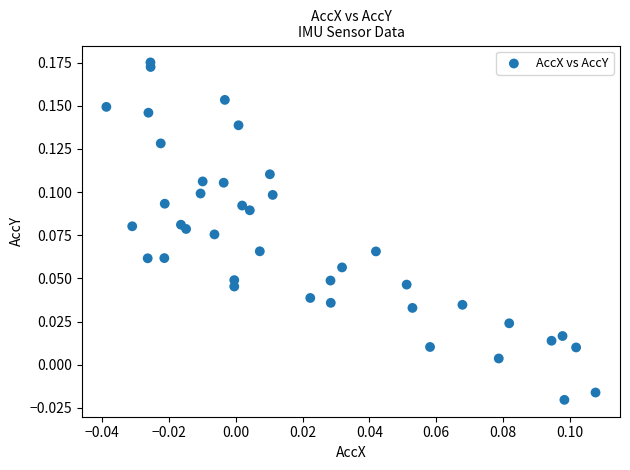

How many data points are displayed?

40